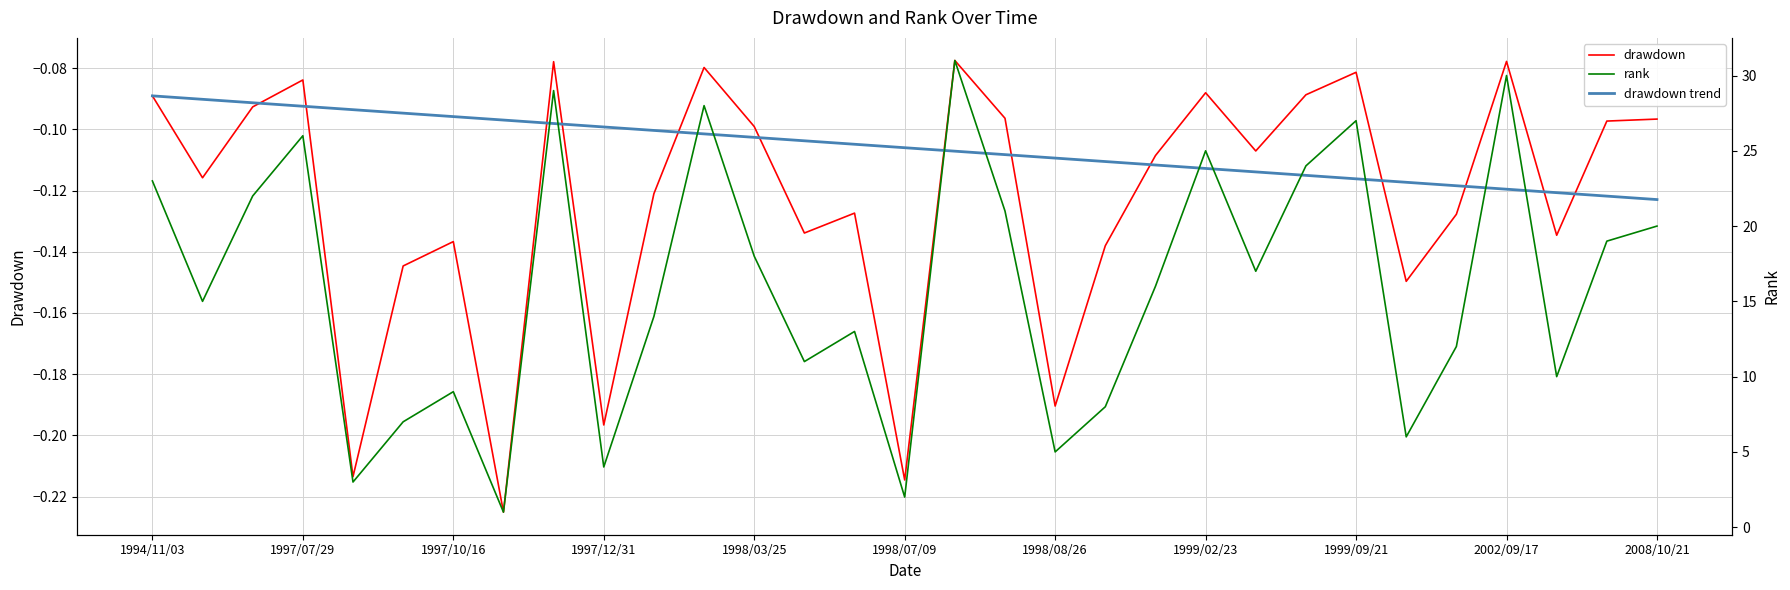

The drawdown series shows -0.2 at 1997/10/16. True or false?

False